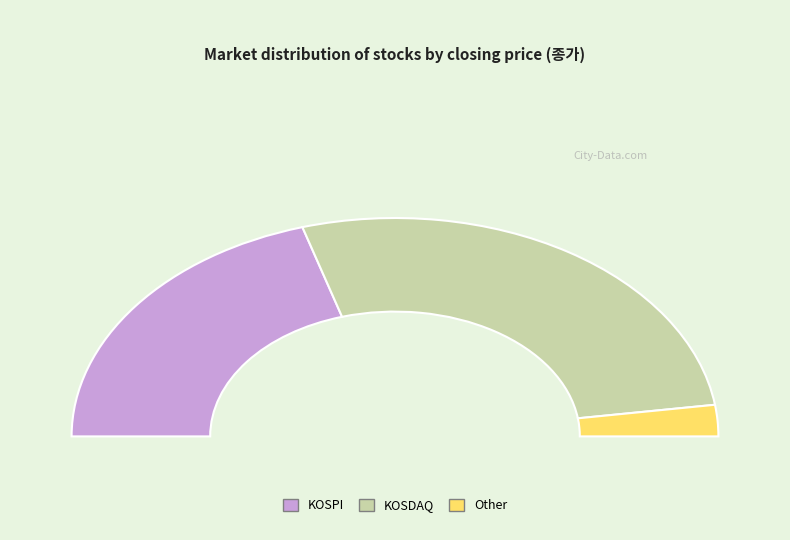

What is the largest slice in the pie chart?

KOSDAQ